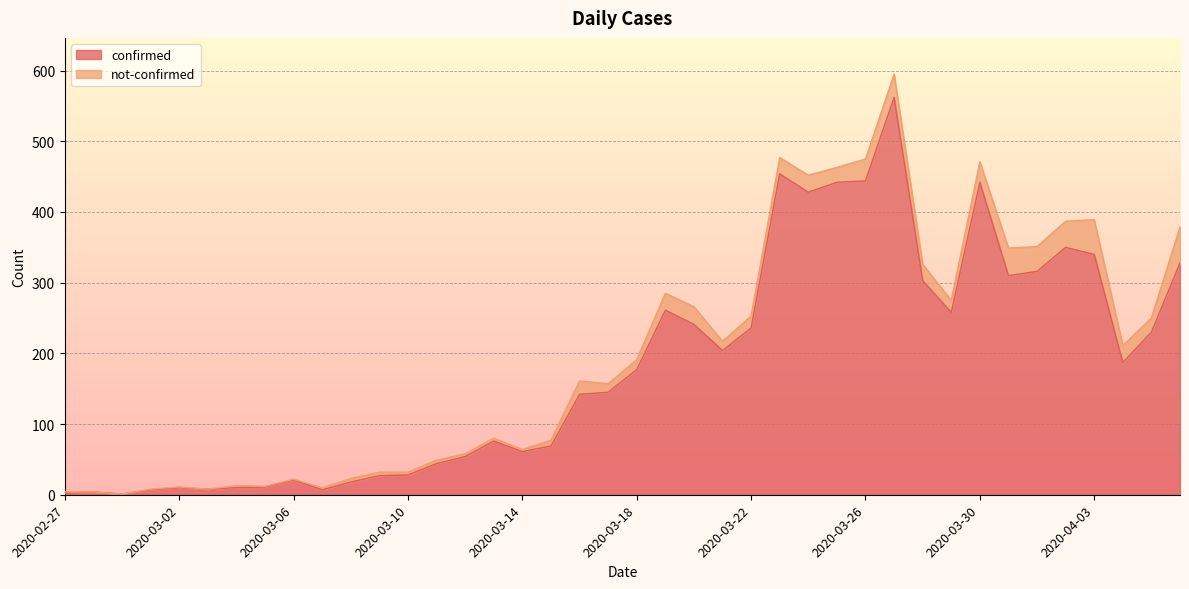

List the labels in order of value, largest first.

2020-03-27, 2020-03-23, 2020-03-26, 2020-03-25, 2020-03-30, 2020-03-24, 2020-04-02, 2020-04-03, 2020-04-06, 2020-04-01, 2020-03-31, 2020-03-28, 2020-03-19, 2020-03-29, 2020-03-20, 2020-03-22, 2020-04-05, 2020-03-21, 2020-04-04, 2020-03-18, 2020-03-17, 2020-03-16, 2020-03-13, 2020-03-15, 2020-03-14, 2020-03-12, 2020-03-11, 2020-03-10, 2020-03-09, 2020-03-06, 2020-03-08, 2020-03-05, 2020-03-02, 2020-03-04, 2020-03-03, 2020-03-01, 2020-03-07, 2020-02-28, 2020-02-27, 2020-02-29